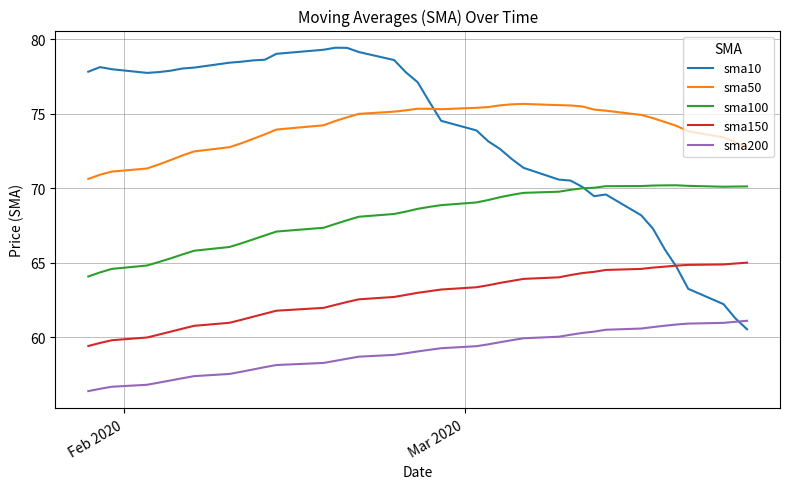

Rank the series by their maximum value, from highest to lowest.

sma10, sma50, sma100, sma150, sma200